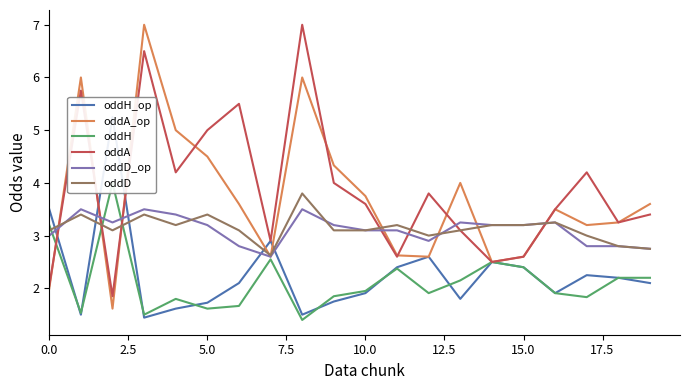

What is the highest value of the oddA series?

7.0